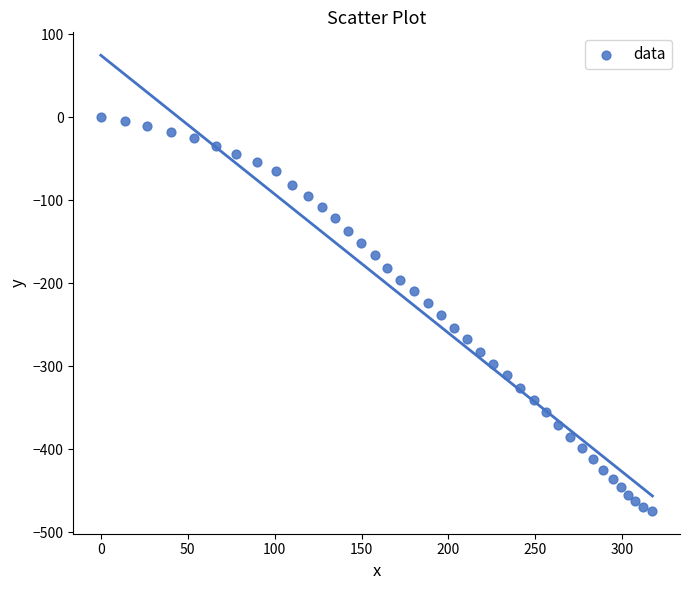

What is the range of Y values (max minus min)?

474.2